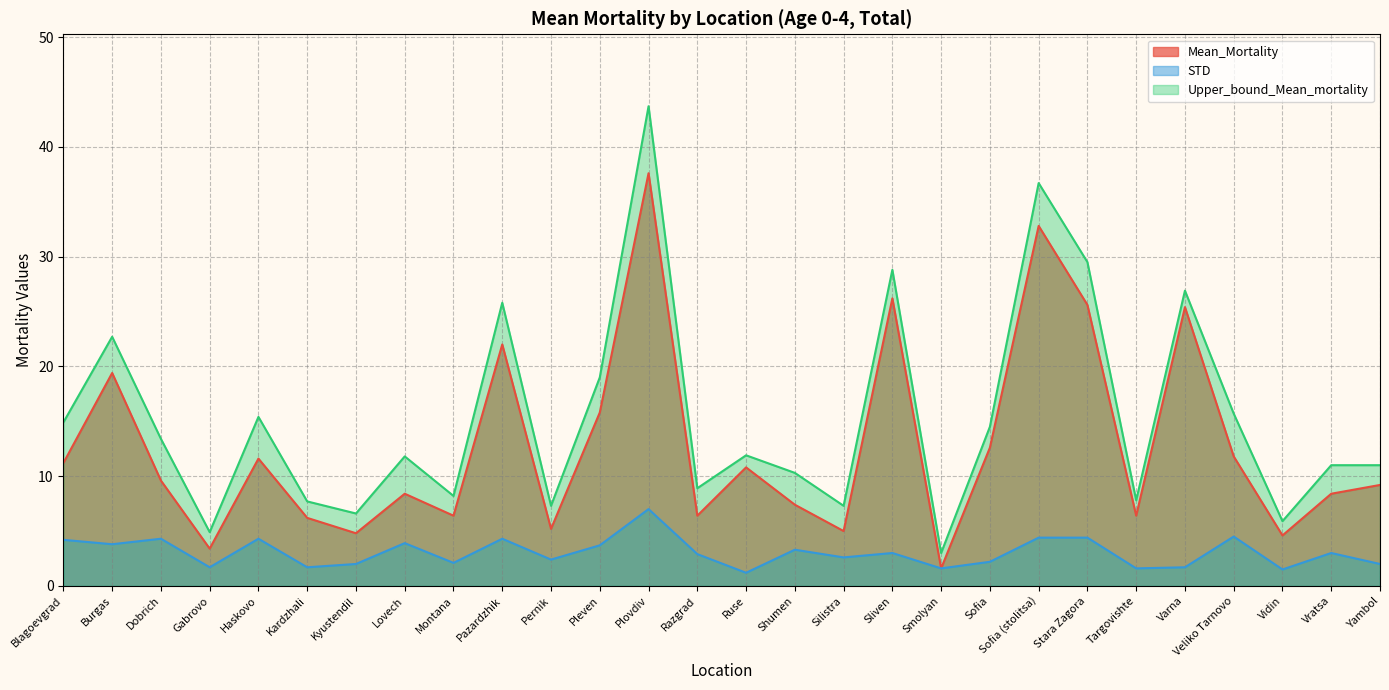

How many data points does each series have?

28